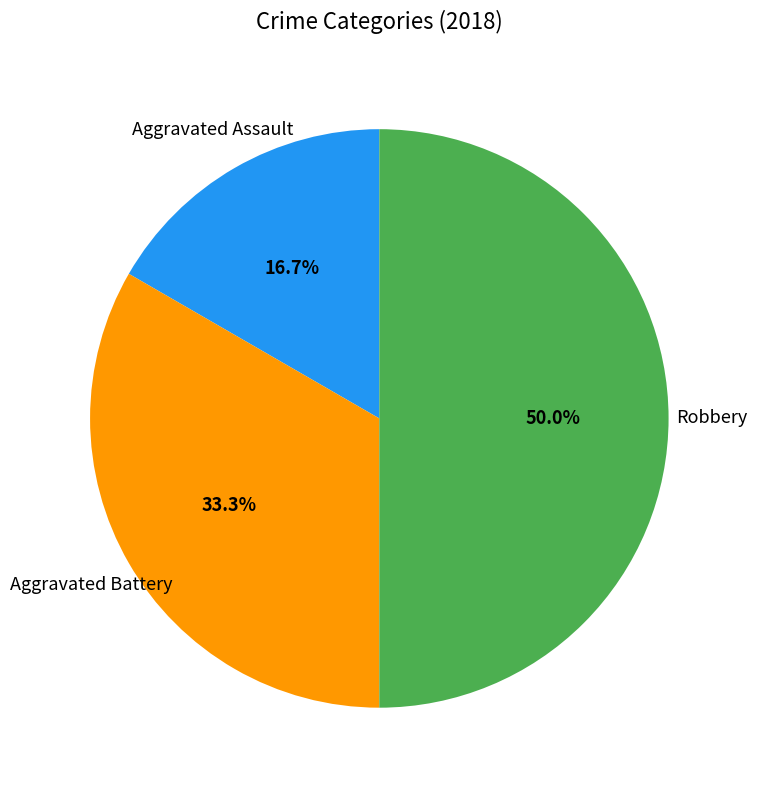

The Aggravated Battery slice represents 33% of the pie. True or false?

True